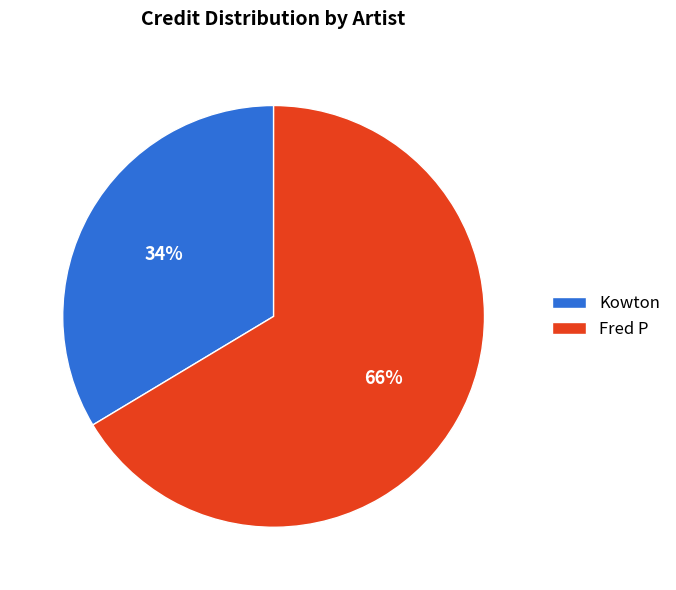

To the nearest percent, what portion does Kowton represent?

34%